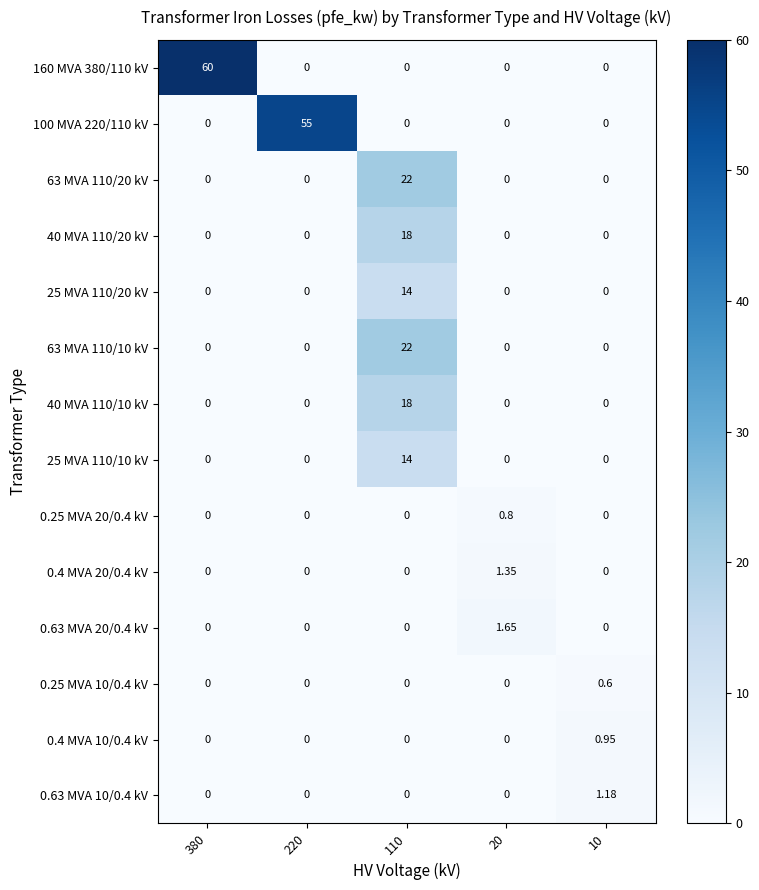

Reading right to left, transcribe all the data shown in this chart.

160 MVA 380/110 kV: 10=0.0	20=0.0	110=0.0	220=0.0	380=60.0
100 MVA 220/110 kV: 10=0.0	20=0.0	110=0.0	220=55.0	380=0.0
63 MVA 110/20 kV: 10=0.0	20=0.0	110=22.0	220=0.0	380=0.0
40 MVA 110/20 kV: 10=0.0	20=0.0	110=18.0	220=0.0	380=0.0
25 MVA 110/20 kV: 10=0.0	20=0.0	110=14.0	220=0.0	380=0.0
63 MVA 110/10 kV: 10=0.0	20=0.0	110=22.0	220=0.0	380=0.0
40 MVA 110/10 kV: 10=0.0	20=0.0	110=18.0	220=0.0	380=0.0
25 MVA 110/10 kV: 10=0.0	20=0.0	110=14.0	220=0.0	380=0.0
0.25 MVA 20/0.4 kV: 10=0.0	20=0.8	110=0.0	220=0.0	380=0.0
0.4 MVA 20/0.4 kV: 10=0.0	20=1.4	110=0.0	220=0.0	380=0.0
0.63 MVA 20/0.4 kV: 10=0.0	20=1.6	110=0.0	220=0.0	380=0.0
0.25 MVA 10/0.4 kV: 10=0.6	20=0.0	110=0.0	220=0.0	380=0.0
0.4 MVA 10/0.4 kV: 10=0.9	20=0.0	110=0.0	220=0.0	380=0.0
0.63 MVA 10/0.4 kV: 10=1.2	20=0.0	110=0.0	220=0.0	380=0.0